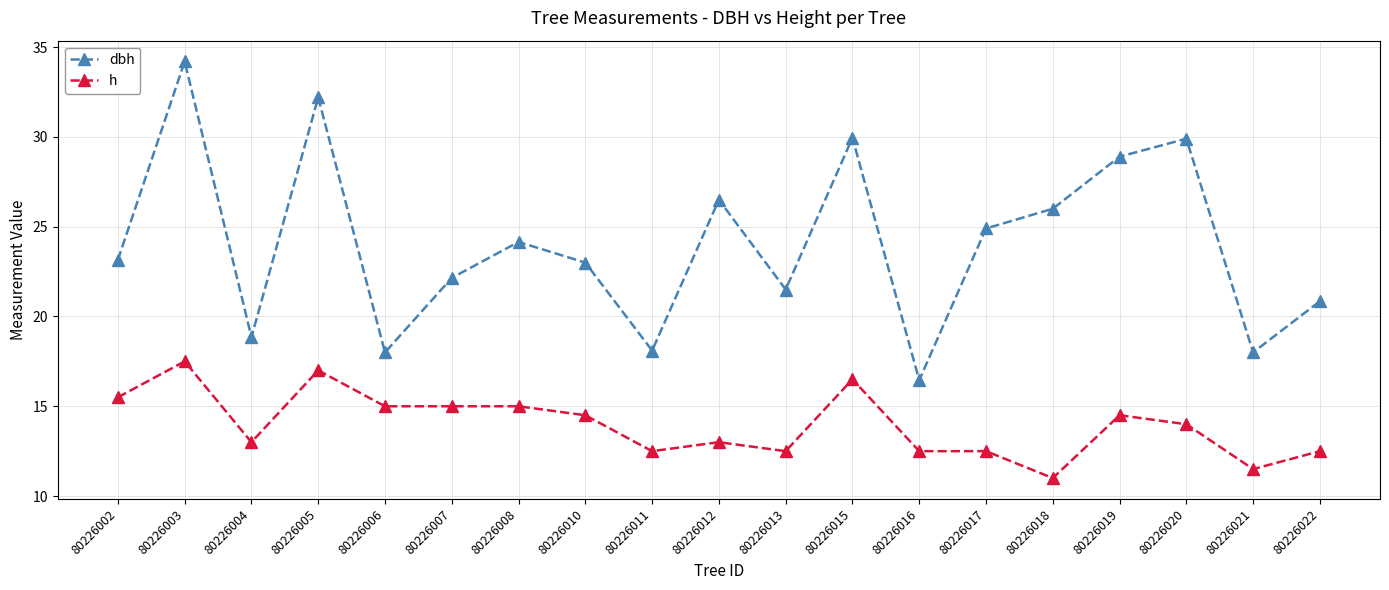

How many interior local peaks does the dbh series have?

6